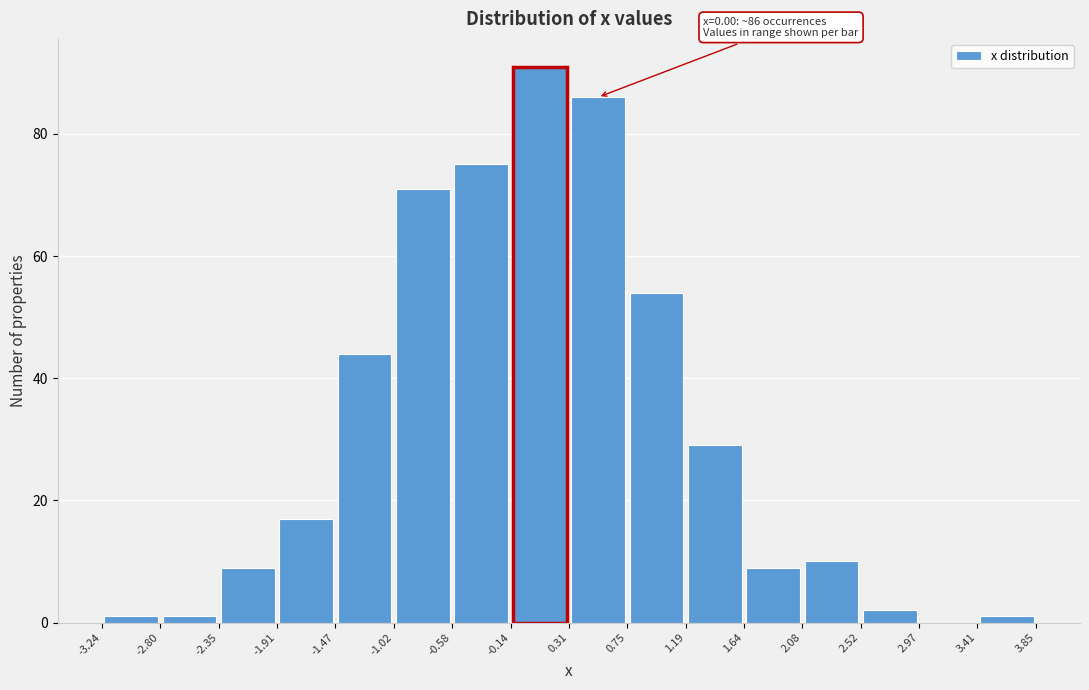

Which range on the x-axis has the tallest bar?

-0.14 to 0.31